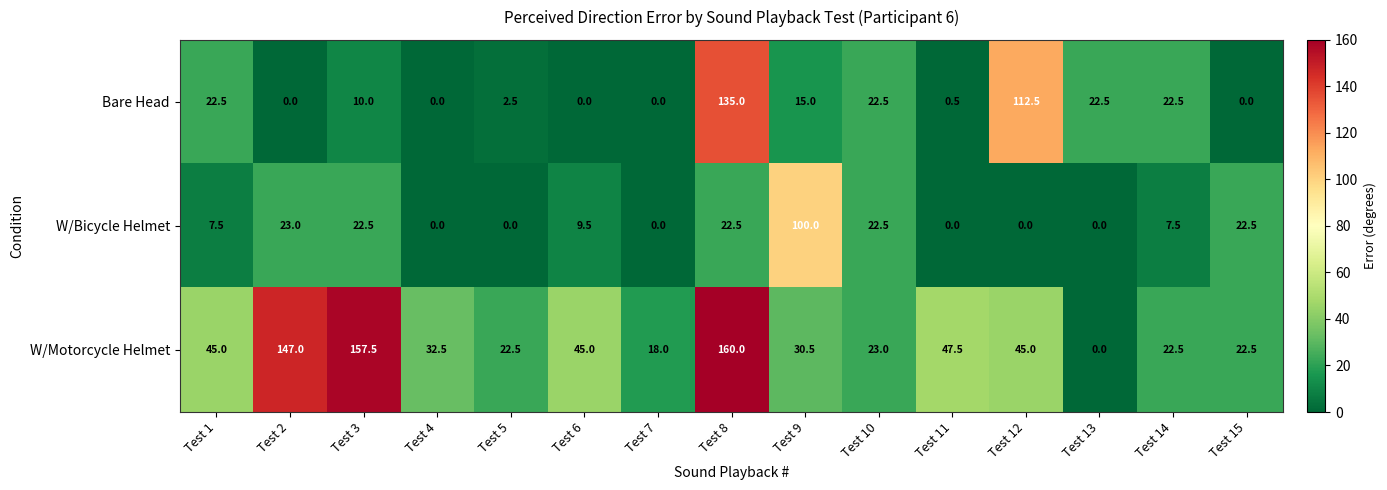

Is the value of W/Motorcycle Helmet at Test 11 greater than the value of W/Bicycle Helmet at Test 5?

Yes